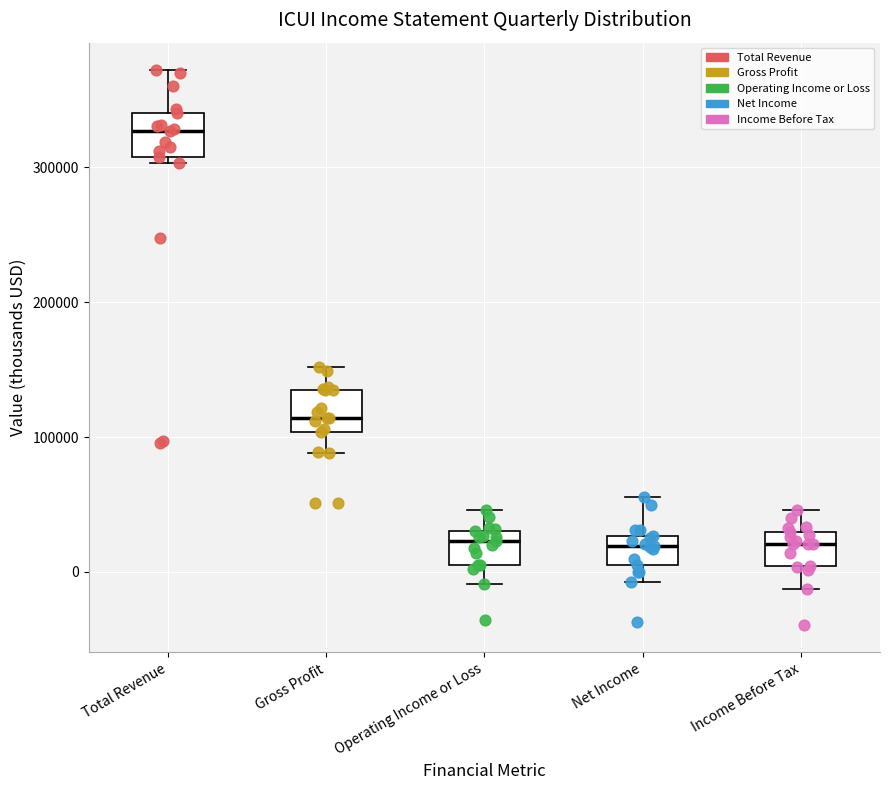

Reading left to right, read every box against the y-axis: the position of its median line, the range the box covers, and the ends of its whiskers. The values are not printed on the chart, so give them approximately, as read against the axis.

Total Revenue: median 330000, box 310000 to 340000, whiskers 300000 to 370000
Gross Profit: median 110000, box 100000 to 130000, whiskers 90000 to 150000
Operating Income or Loss: median 20000, box 0 to 30000, whiskers -10000 to 50000
Net Income: median 20000, box 0 to 30000, whiskers -10000 to 60000
Income Before Tax: median 20000, box 0 to 30000, whiskers -10000 to 50000